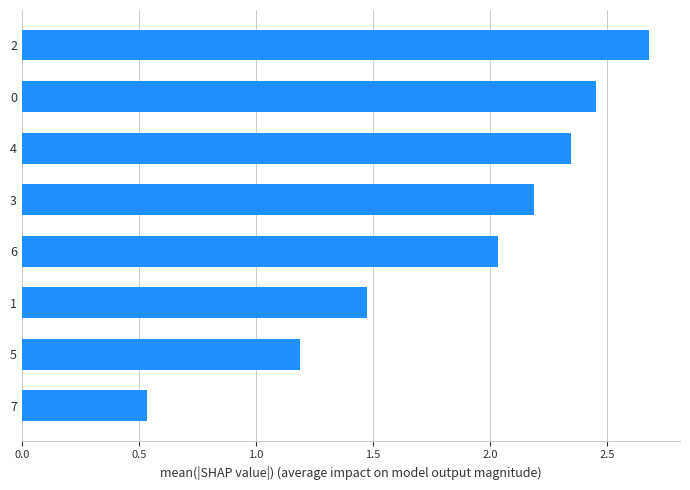

What is the average value?

1.9